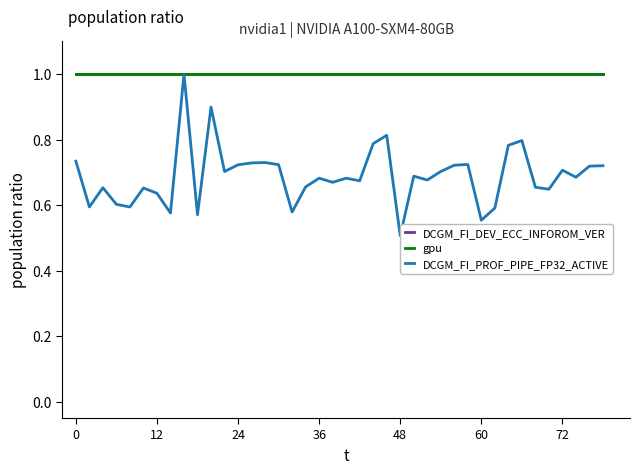

Does the chart have visible grid lines?

No